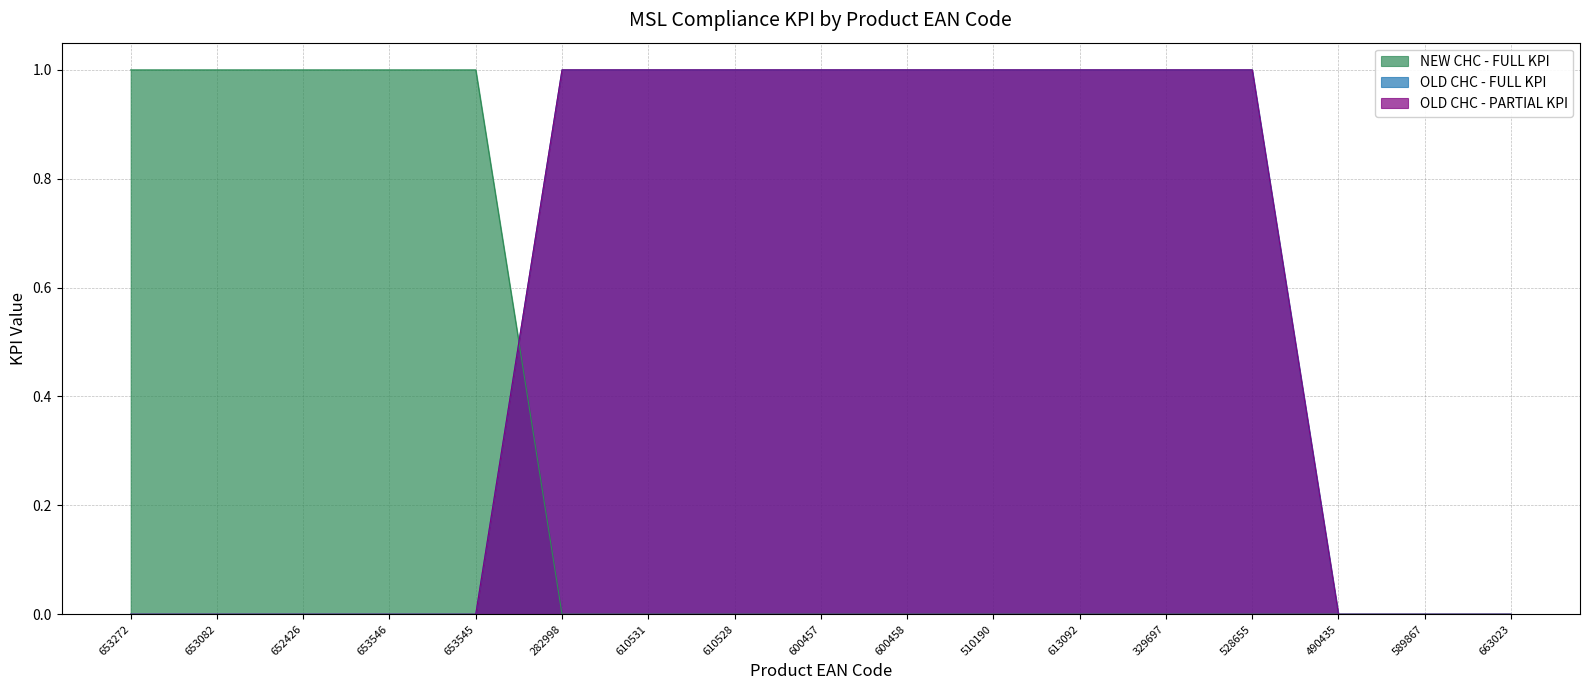

What is the label of the 12th point from the left?

613092